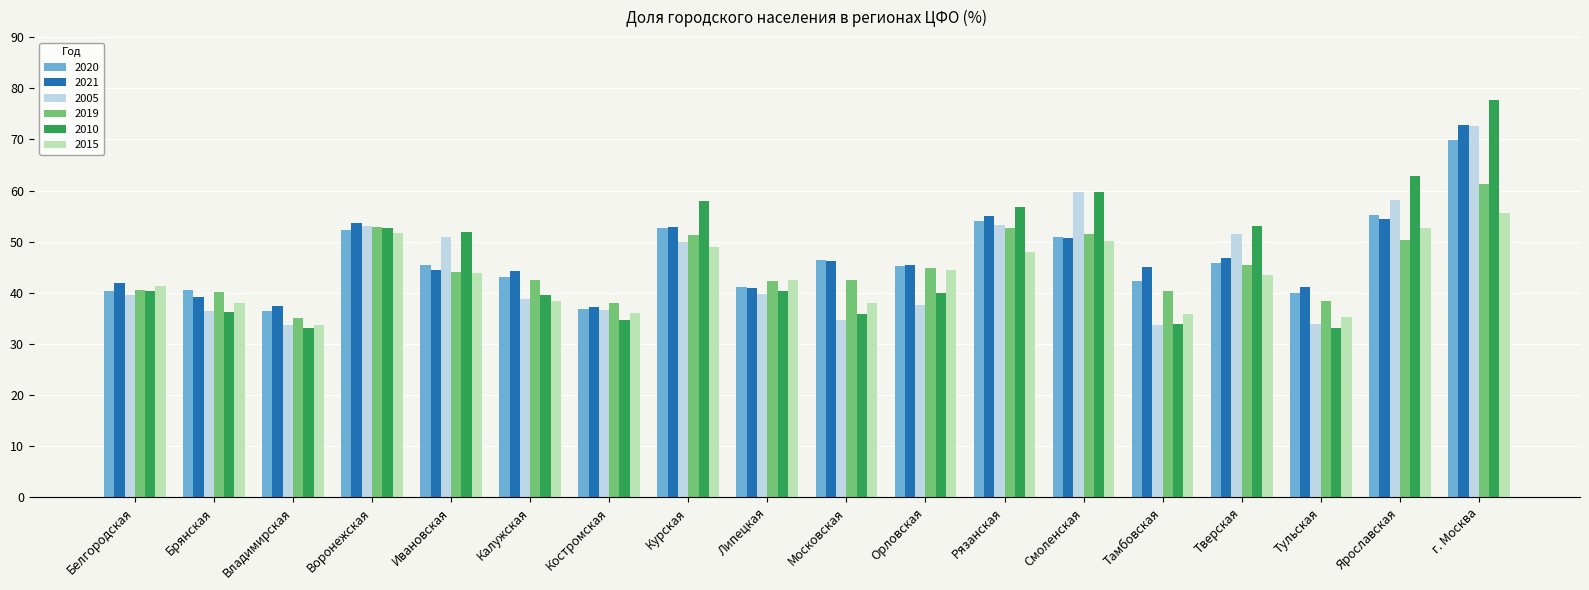

The 2020 series shows 42.4 at Тамбовская. True or false?

True